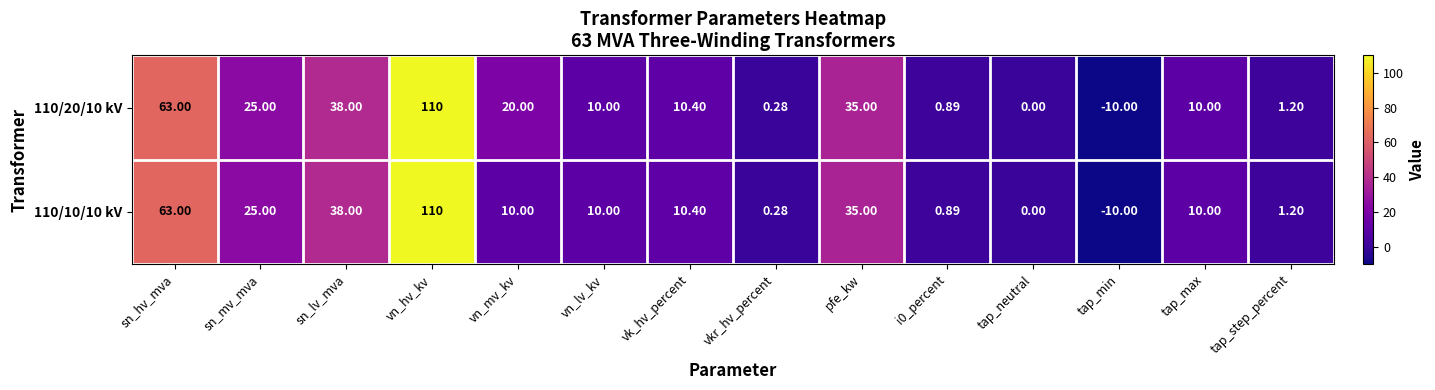

At which category is the sum across all series the highest?

vn_hv_kv